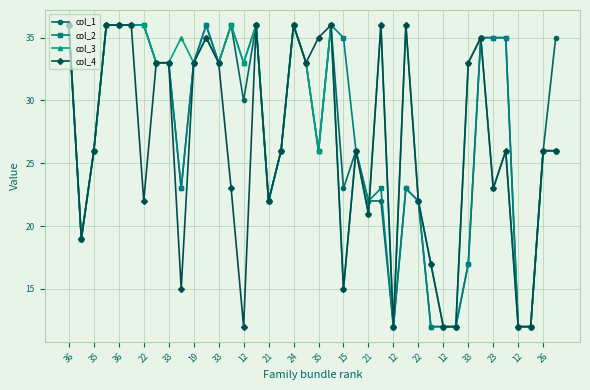

True or false: col_1 has more than 2 interior local peaks.

True